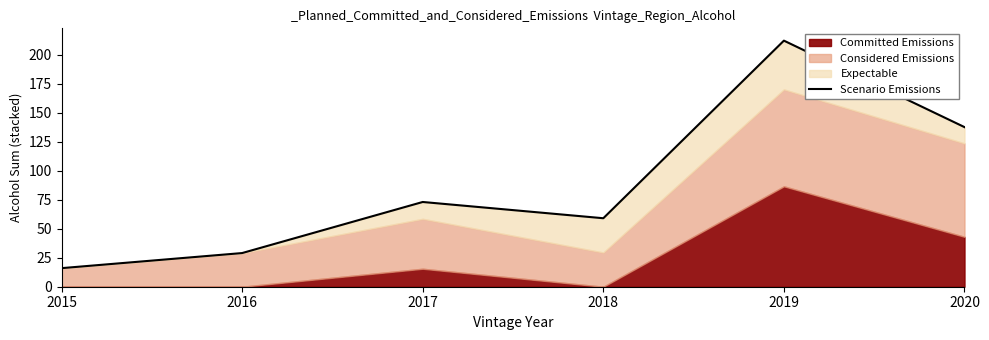

List the labels in order of value, largest first.

2019, 2020, 2017, 2018, 2016, 2015